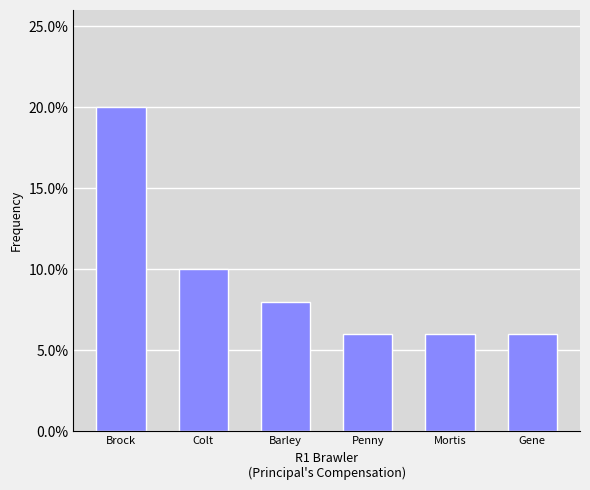

Are the bars horizontal?

No